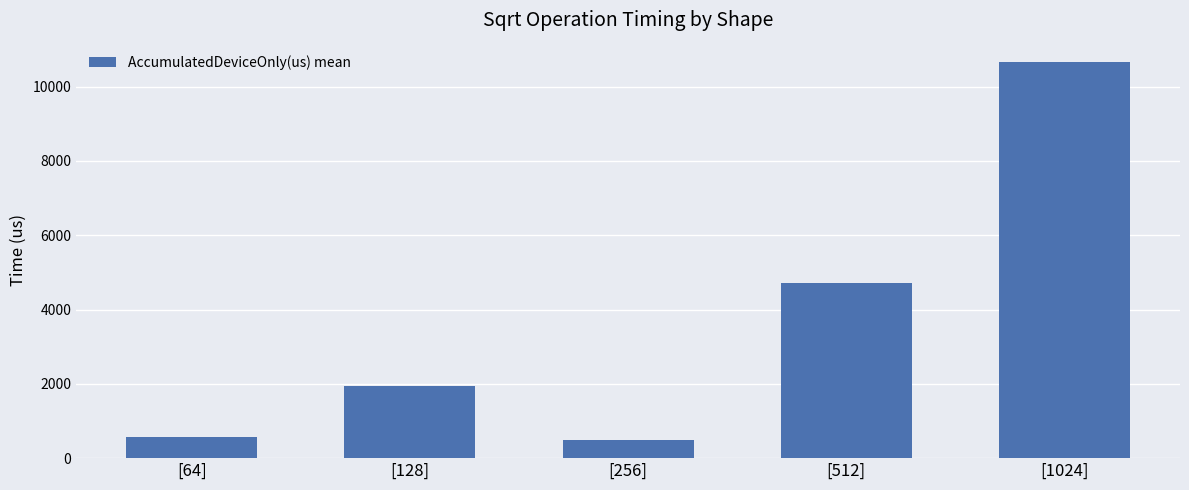

Are the bars horizontal?

No